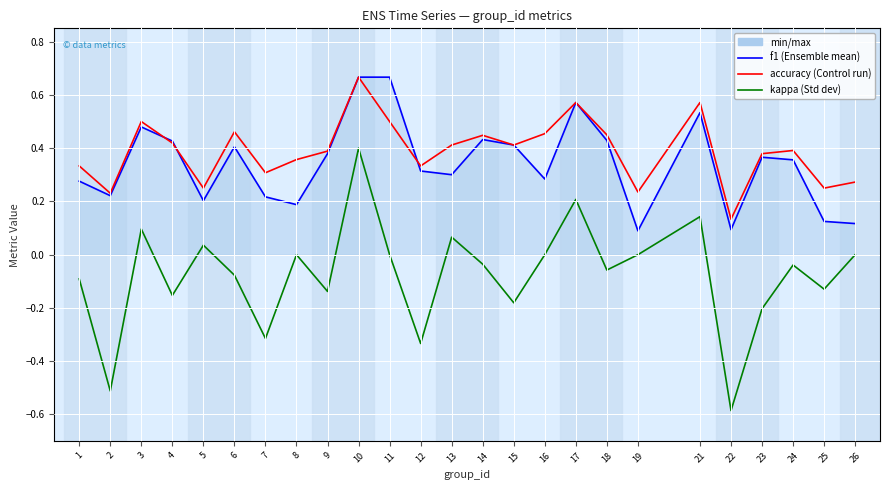

How many lines are shown in the chart?

3